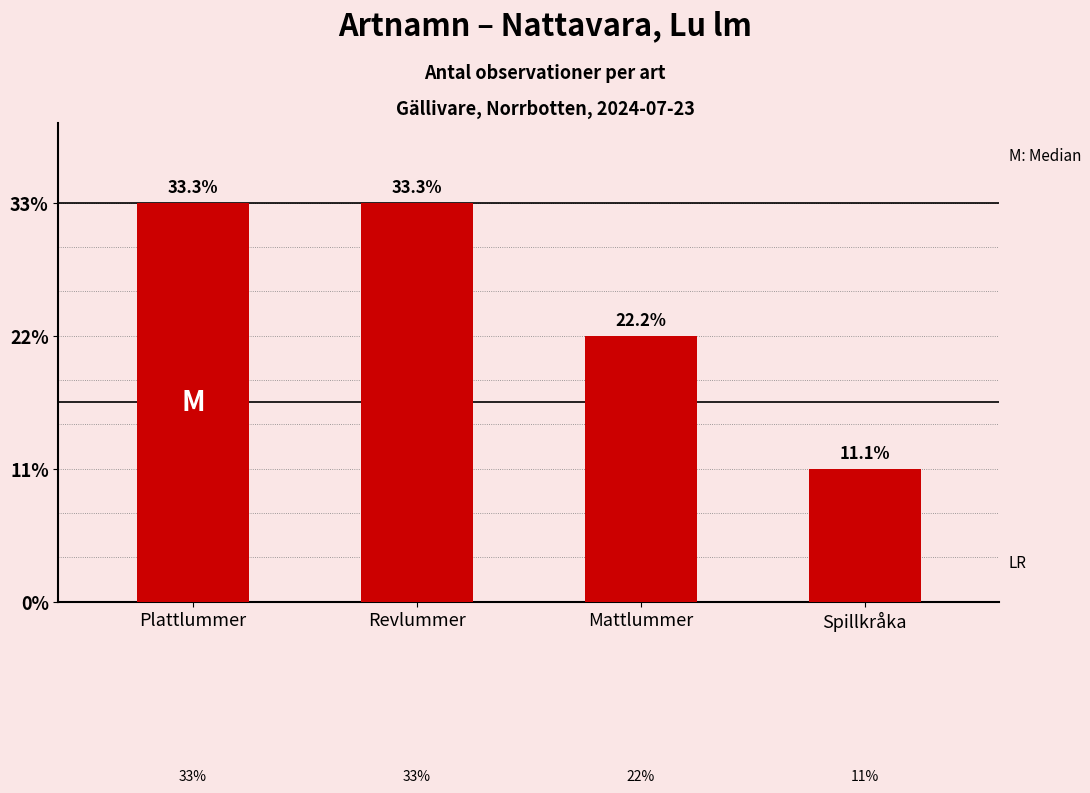

What is the ratio of the value at Revlummer to the value at Mattlummer?

1.5